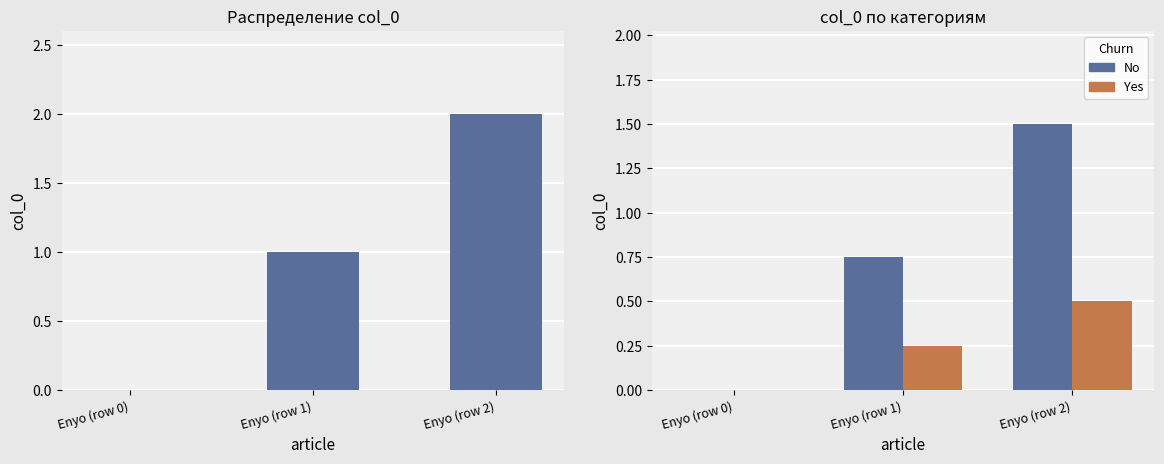

Reading right to left, transcribe all the data shown in this chart.

col_0: Enyo (row 2)=2.0	Enyo (row 1)=1.0	Enyo (row 0)=0.0
No: Enyo (row 2)=1.5	Enyo (row 1)=0.8	Enyo (row 0)=0.0
Yes: Enyo (row 2)=0.5	Enyo (row 1)=0.2	Enyo (row 0)=0.0